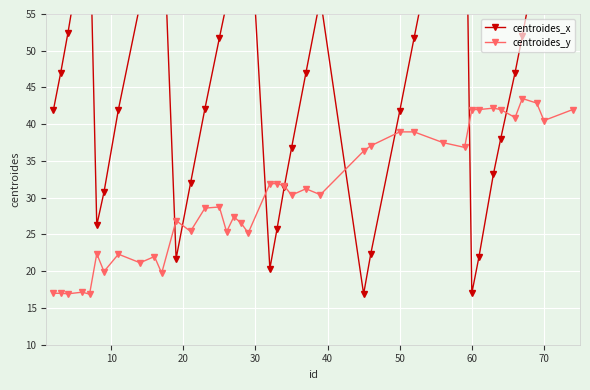

How many intersections are there between centroides_y and centroides_x?

8